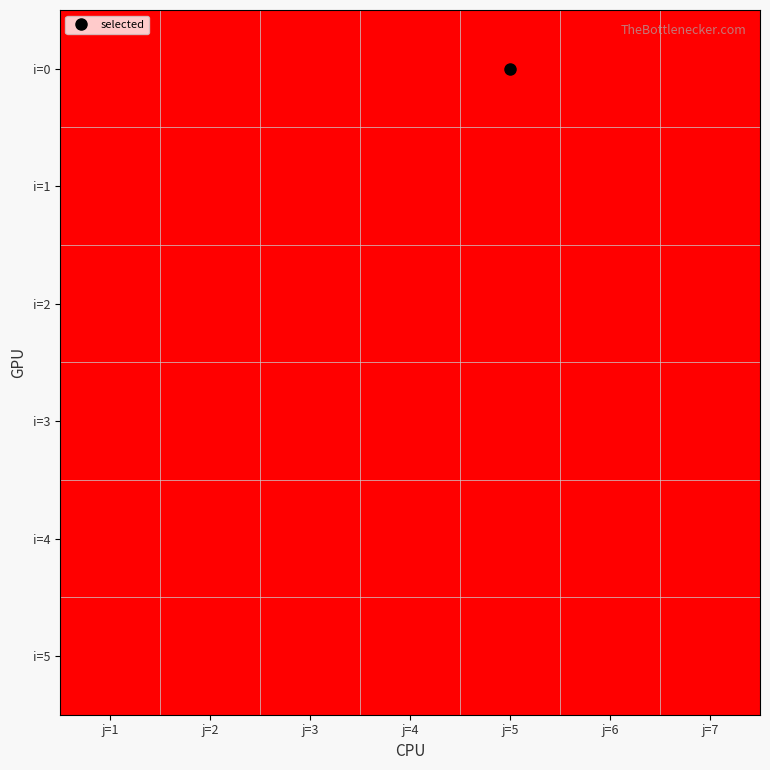

How many data points does each series have?

7